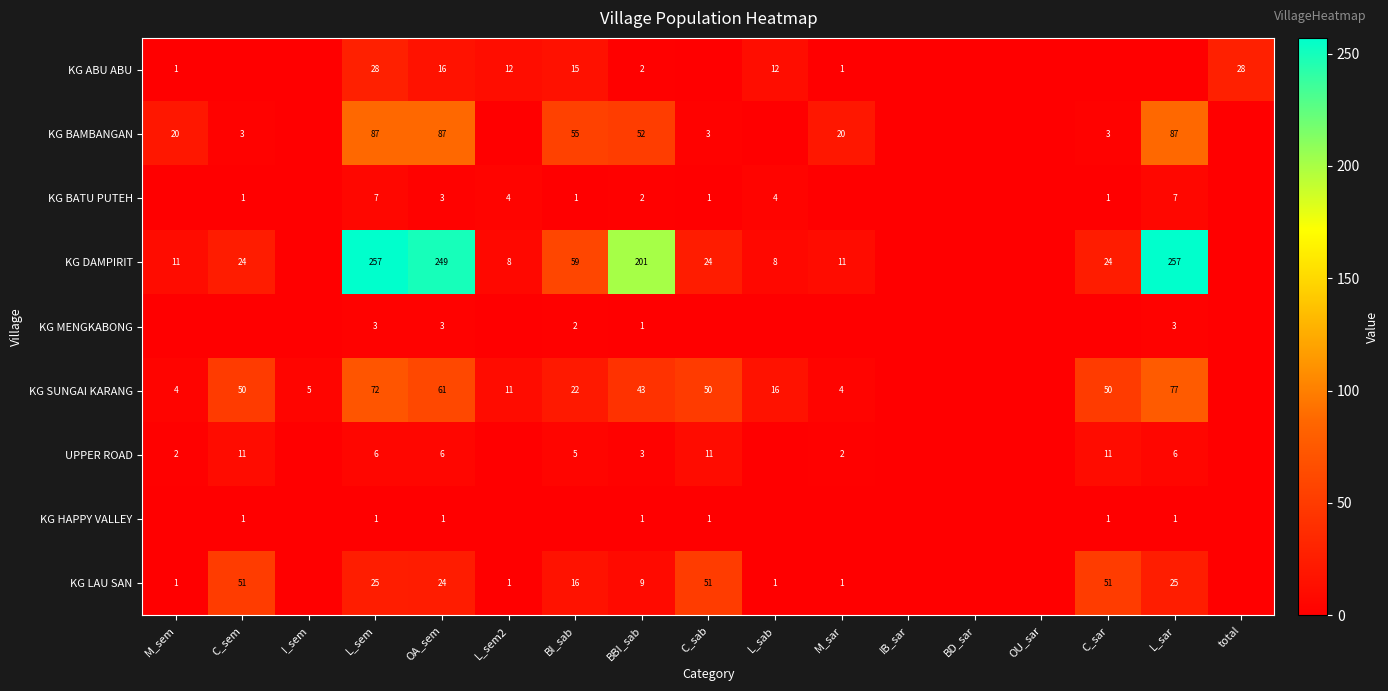

What is the total value across all series at OA_sem?

450